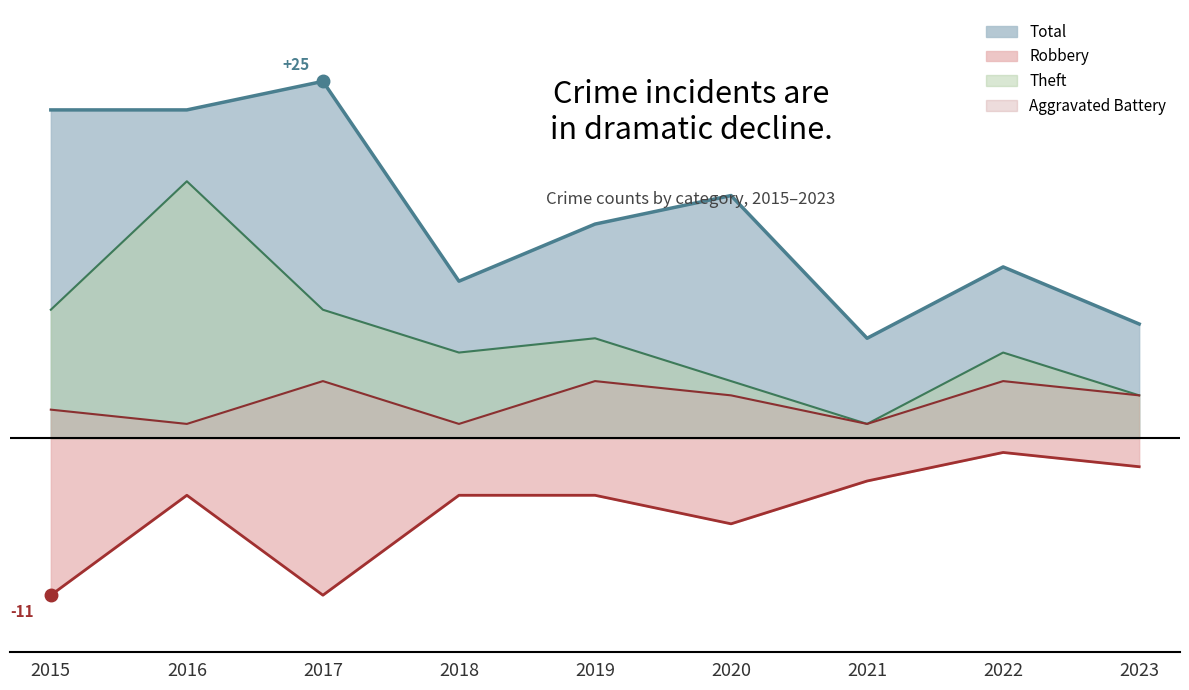

True or false: Theft has more than 2 interior local peaks.

True